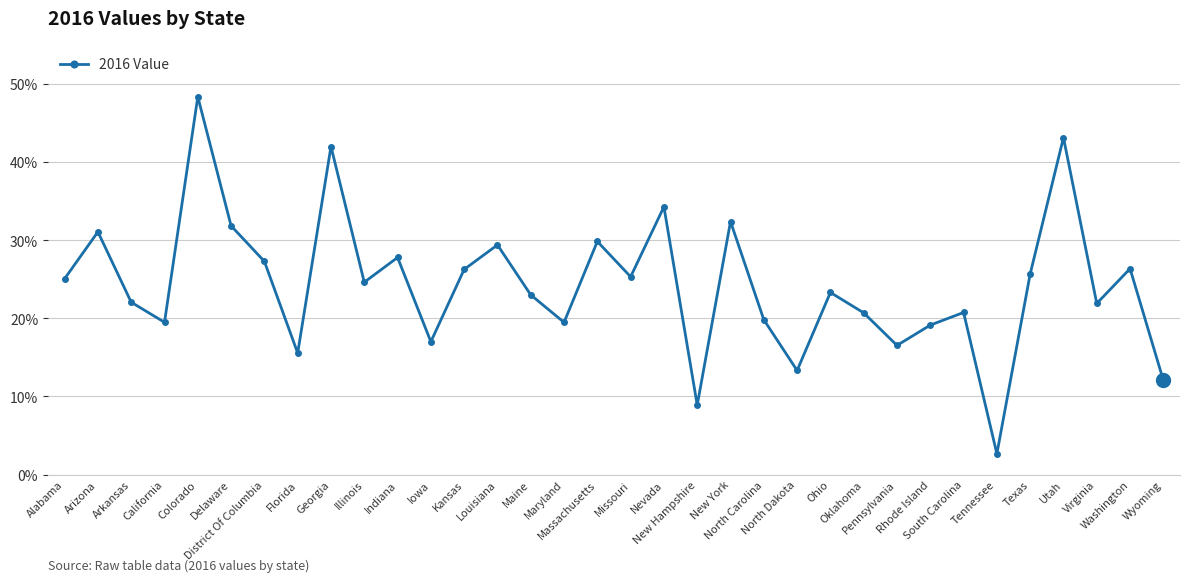

How many interior local peaks (higher than both neighbors) does the data have?

12